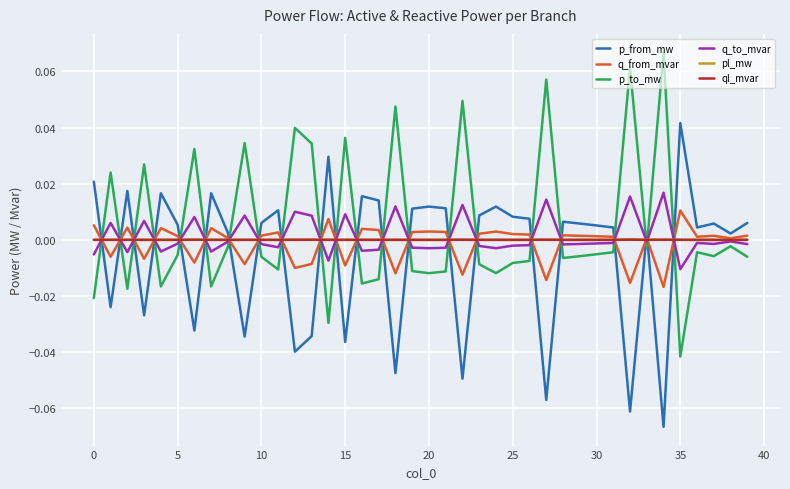

True or false: p_from_mw and q_from_mvar intersect in this chart.

True